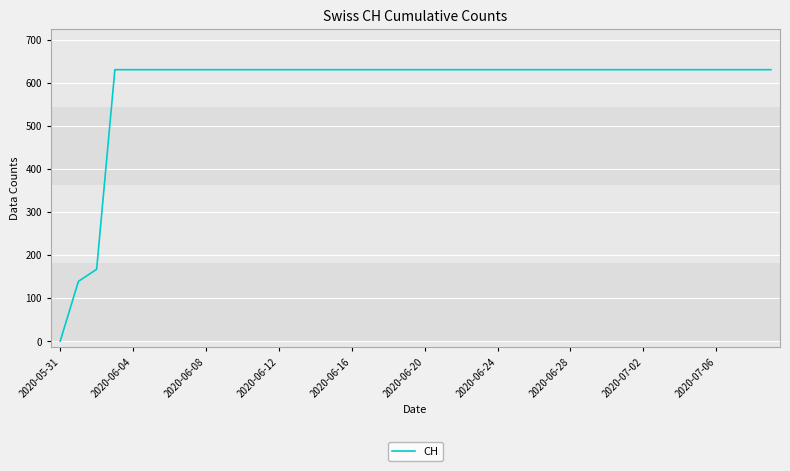

What is the greatest value displayed?

631